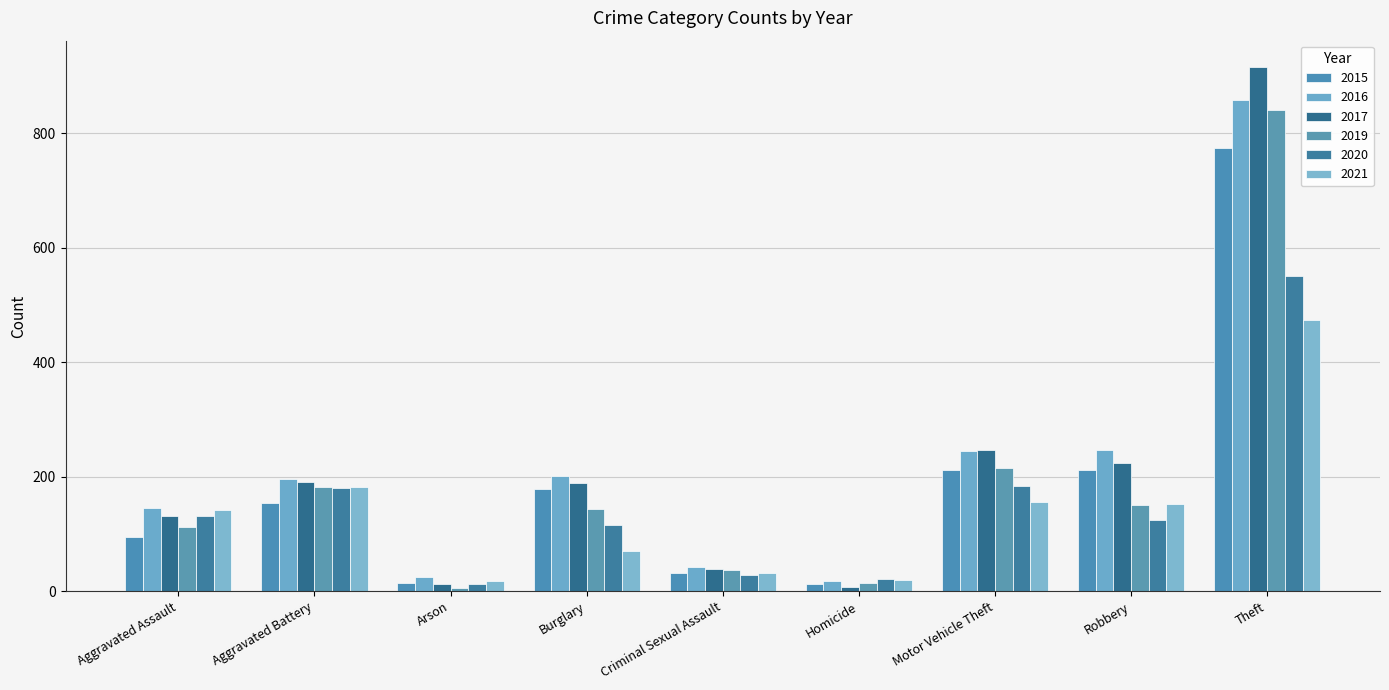

Reading left to right, list all the values displayed in this chart.

2015: Aggravated Assault=95	Aggravated Battery=154	Arson=15	Burglary=178	Criminal Sexual Assault=31	Homicide=13	Motor Vehicle Theft=211	Robbery=212	Theft=774
2016: Aggravated Assault=146	Aggravated Battery=196	Arson=25	Burglary=201	Criminal Sexual Assault=42	Homicide=18	Motor Vehicle Theft=245	Robbery=247	Theft=858
2017: Aggravated Assault=131	Aggravated Battery=191	Arson=12	Burglary=189	Criminal Sexual Assault=39	Homicide=8	Motor Vehicle Theft=247	Robbery=224	Theft=916
2019: Aggravated Assault=113	Aggravated Battery=182	Arson=6	Burglary=143	Criminal Sexual Assault=37	Homicide=14	Motor Vehicle Theft=216	Robbery=150	Theft=841
2020: Aggravated Assault=131	Aggravated Battery=180	Arson=12	Burglary=115	Criminal Sexual Assault=28	Homicide=22	Motor Vehicle Theft=184	Robbery=124	Theft=550
2021: Aggravated Assault=142	Aggravated Battery=182	Arson=17	Burglary=71	Criminal Sexual Assault=31	Homicide=20	Motor Vehicle Theft=156	Robbery=153	Theft=474